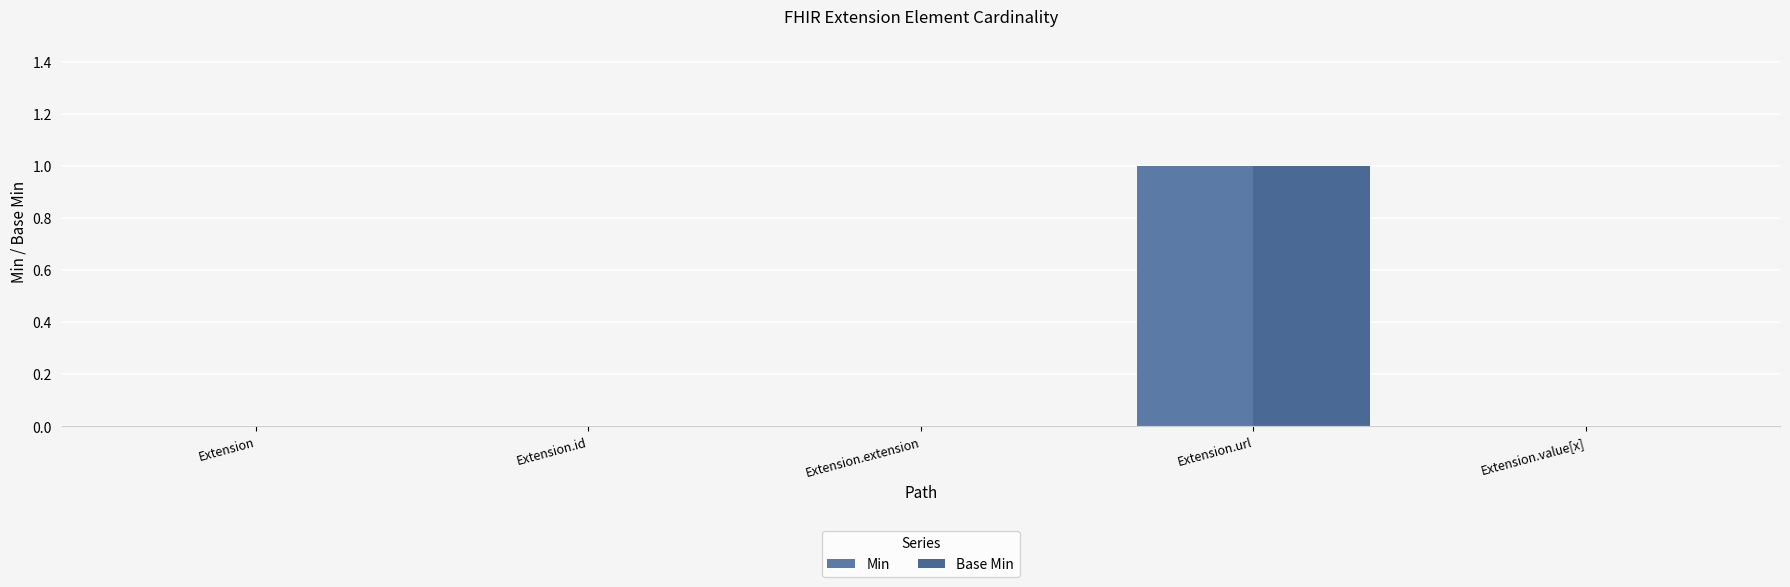

At which label does Base Min reach its peak?

Extension.url